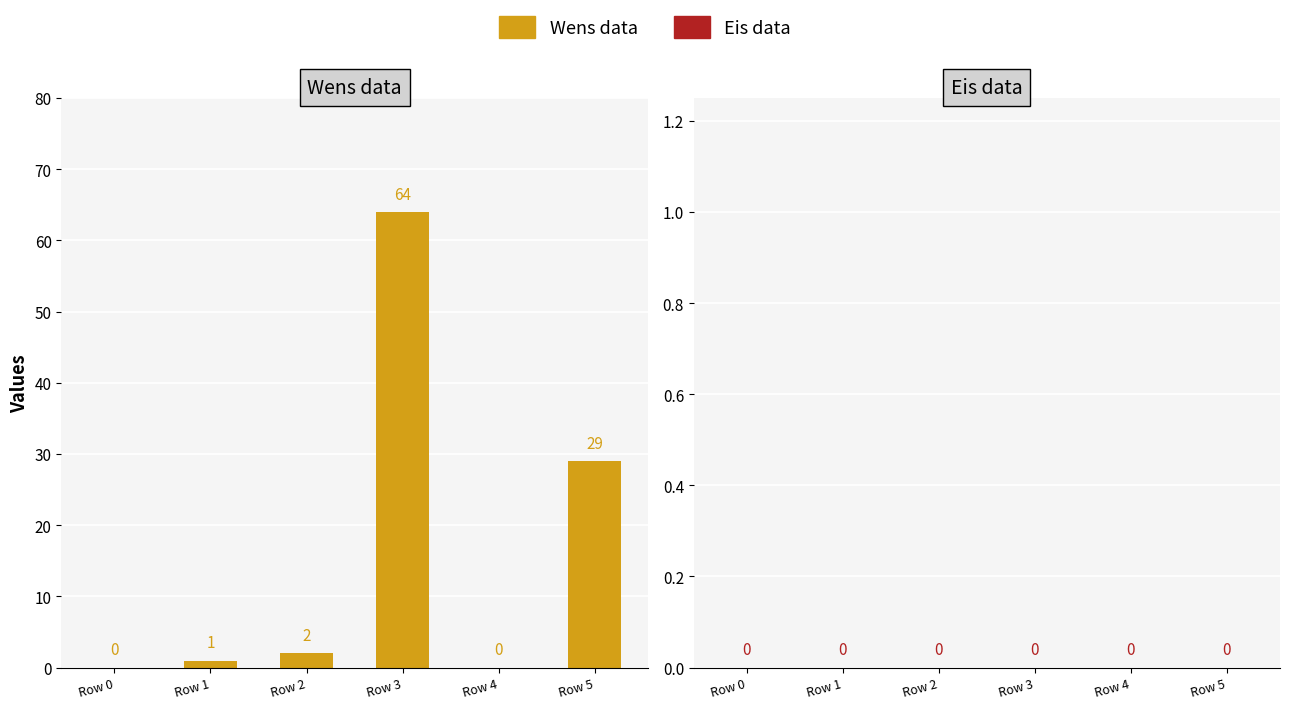

Is it true that the value at Row 4 is -35?

False